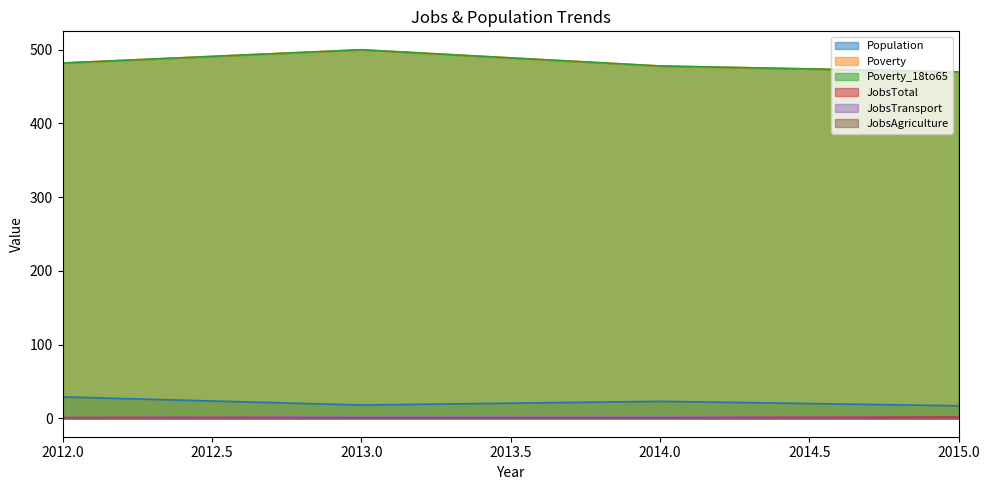

True or false: JobsTotal and JobsTransport cross at least once.

False